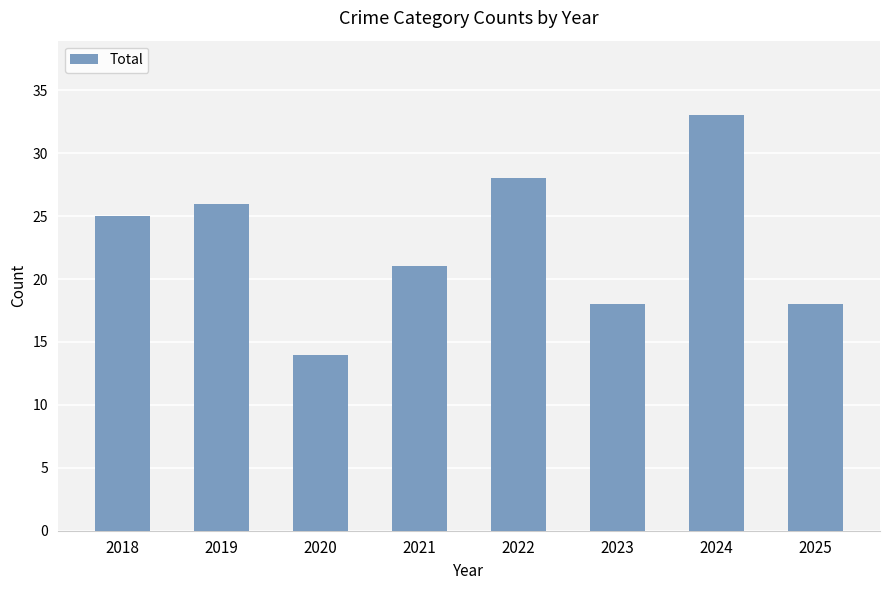

Reading right to left, what are all the values shown in this chart?

18	33	18	28	21	14	26	25